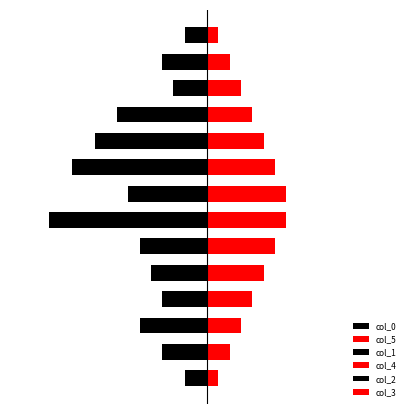

Is it true that col_0 equals -0.6 at 0?

False